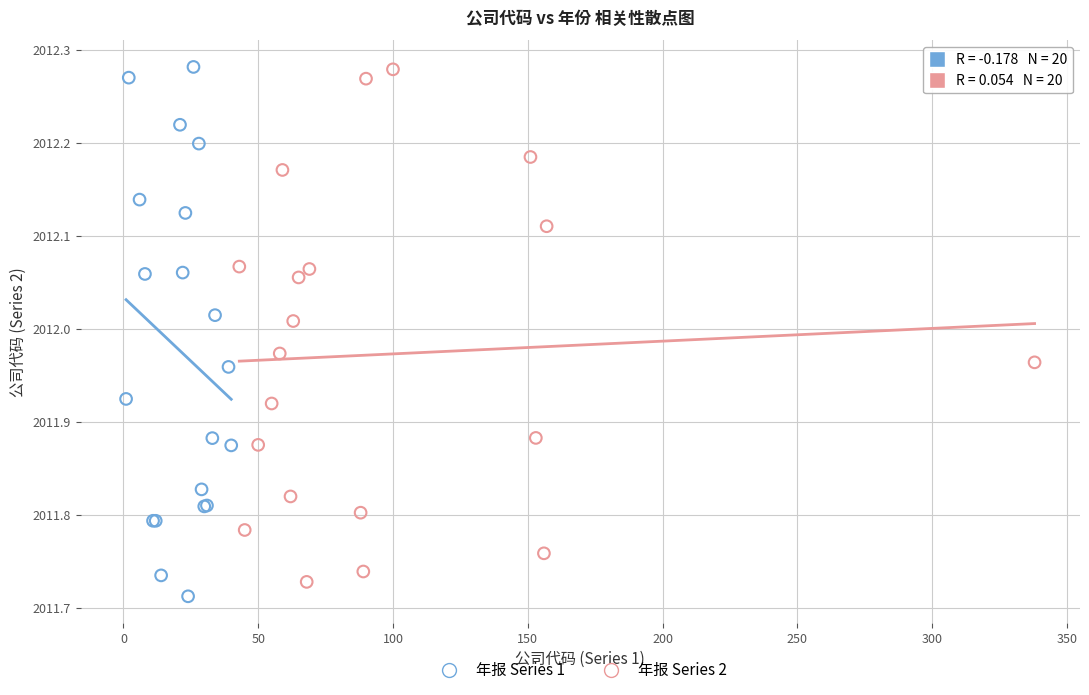

Which series contains the lowest Y value?

年报 Series 1